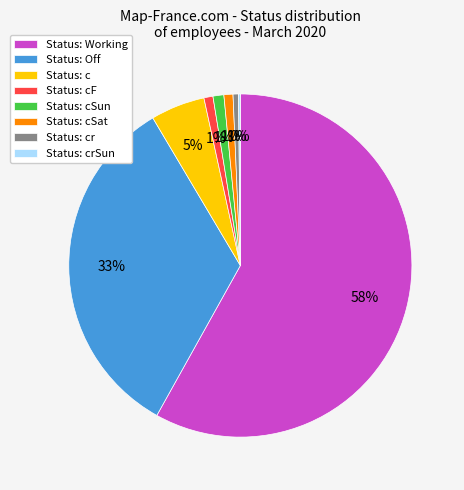

Is it true that Status: cF is 11% of the pie?

False